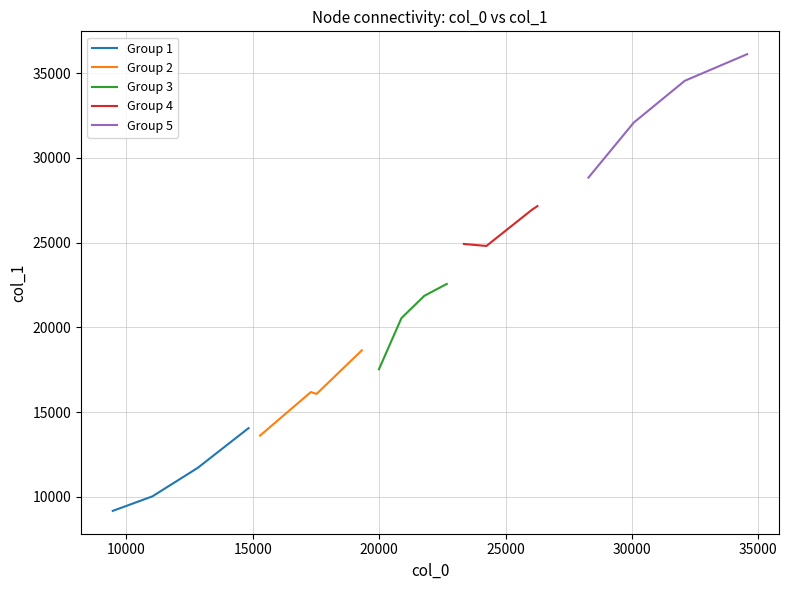

How many data points does each series have?

4